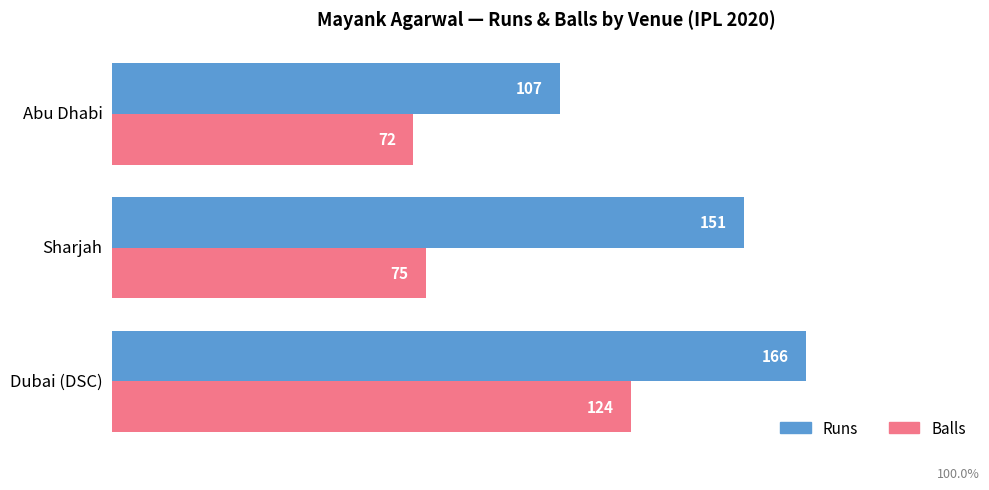

What value does the Runs series have at Dubai (DSC), to the nearest 5?

165